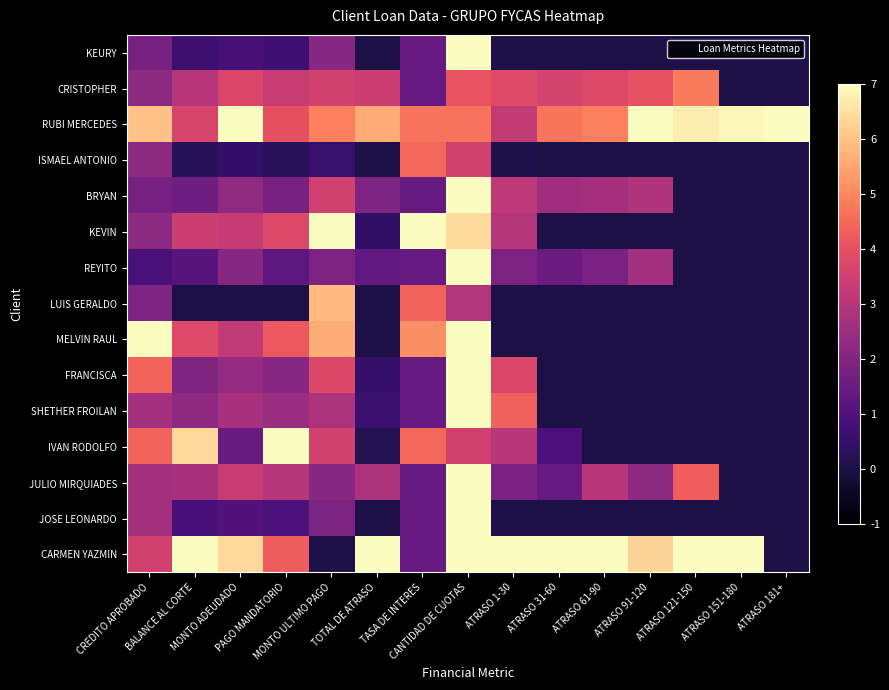

What is the maximum value shown in the chart?

7.0